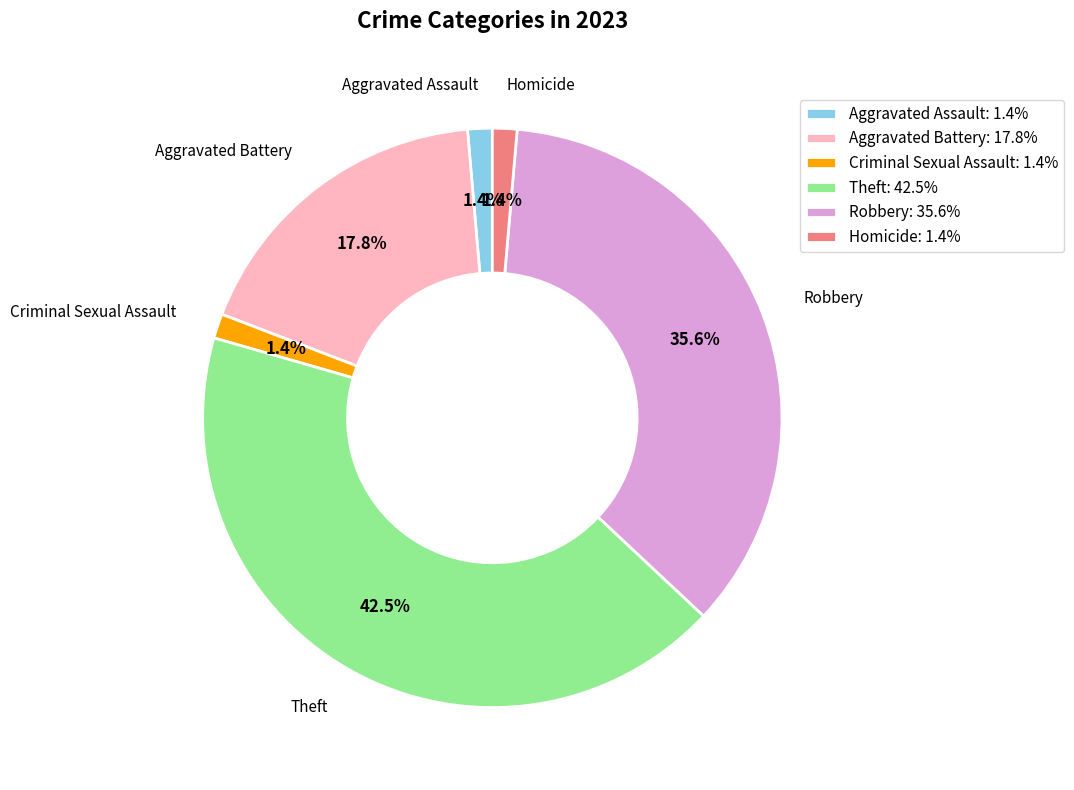

How many slices are in this pie chart?

6